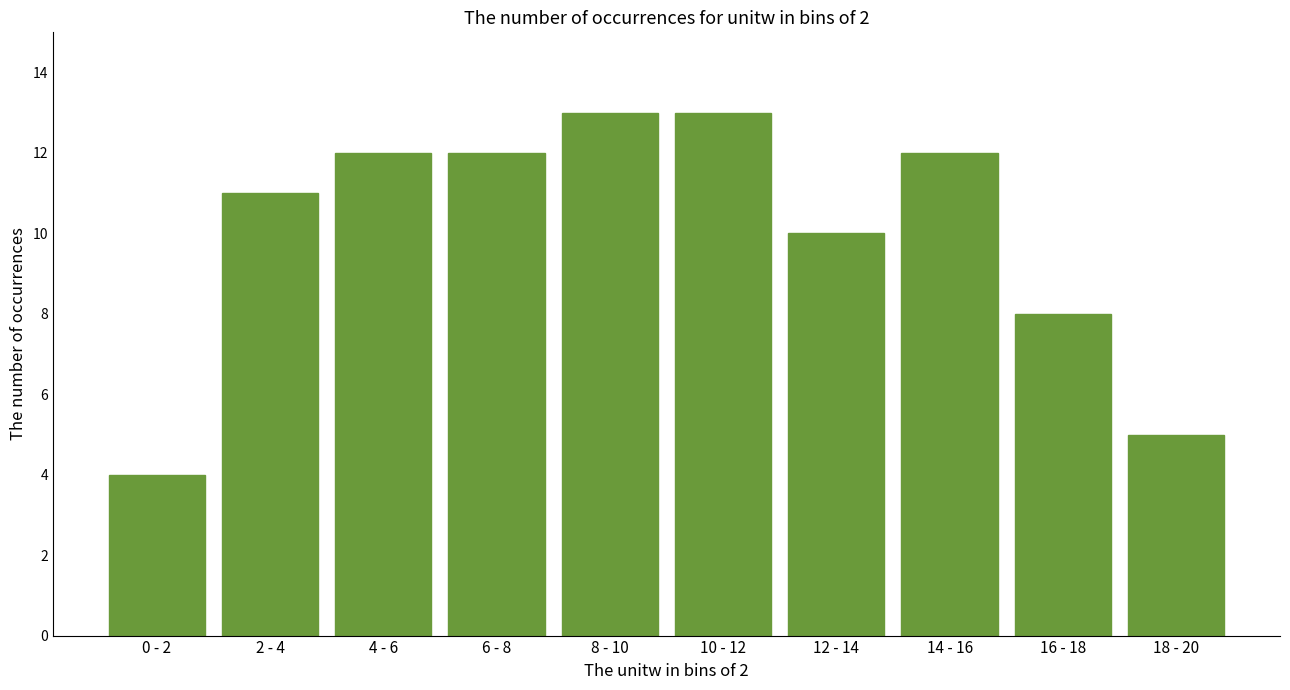

Reading left to right, transcribe all the data shown in this chart.

4	11	12	12	13	13	10	12	8	5